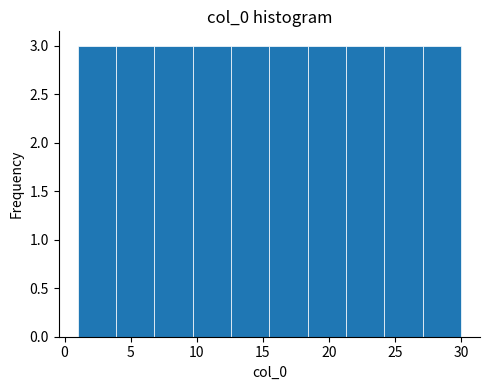

Reading left to right, list every bar in this chart as the range it spans on the x-axis followed by its height. Neither the bar edges nor the heights are printed on the chart, so give them approximately, as read against the axes.

1.0 to 3.9: 3
3.9 to 6.8: 3
6.8 to 9.7: 3
9.7 to 12.6: 3
12.6 to 15.5: 3
15.5 to 18.4: 3
18.4 to 21.3: 3
21.3 to 24.2: 3
24.2 to 27.1: 3
27.1 to 30.0: 3